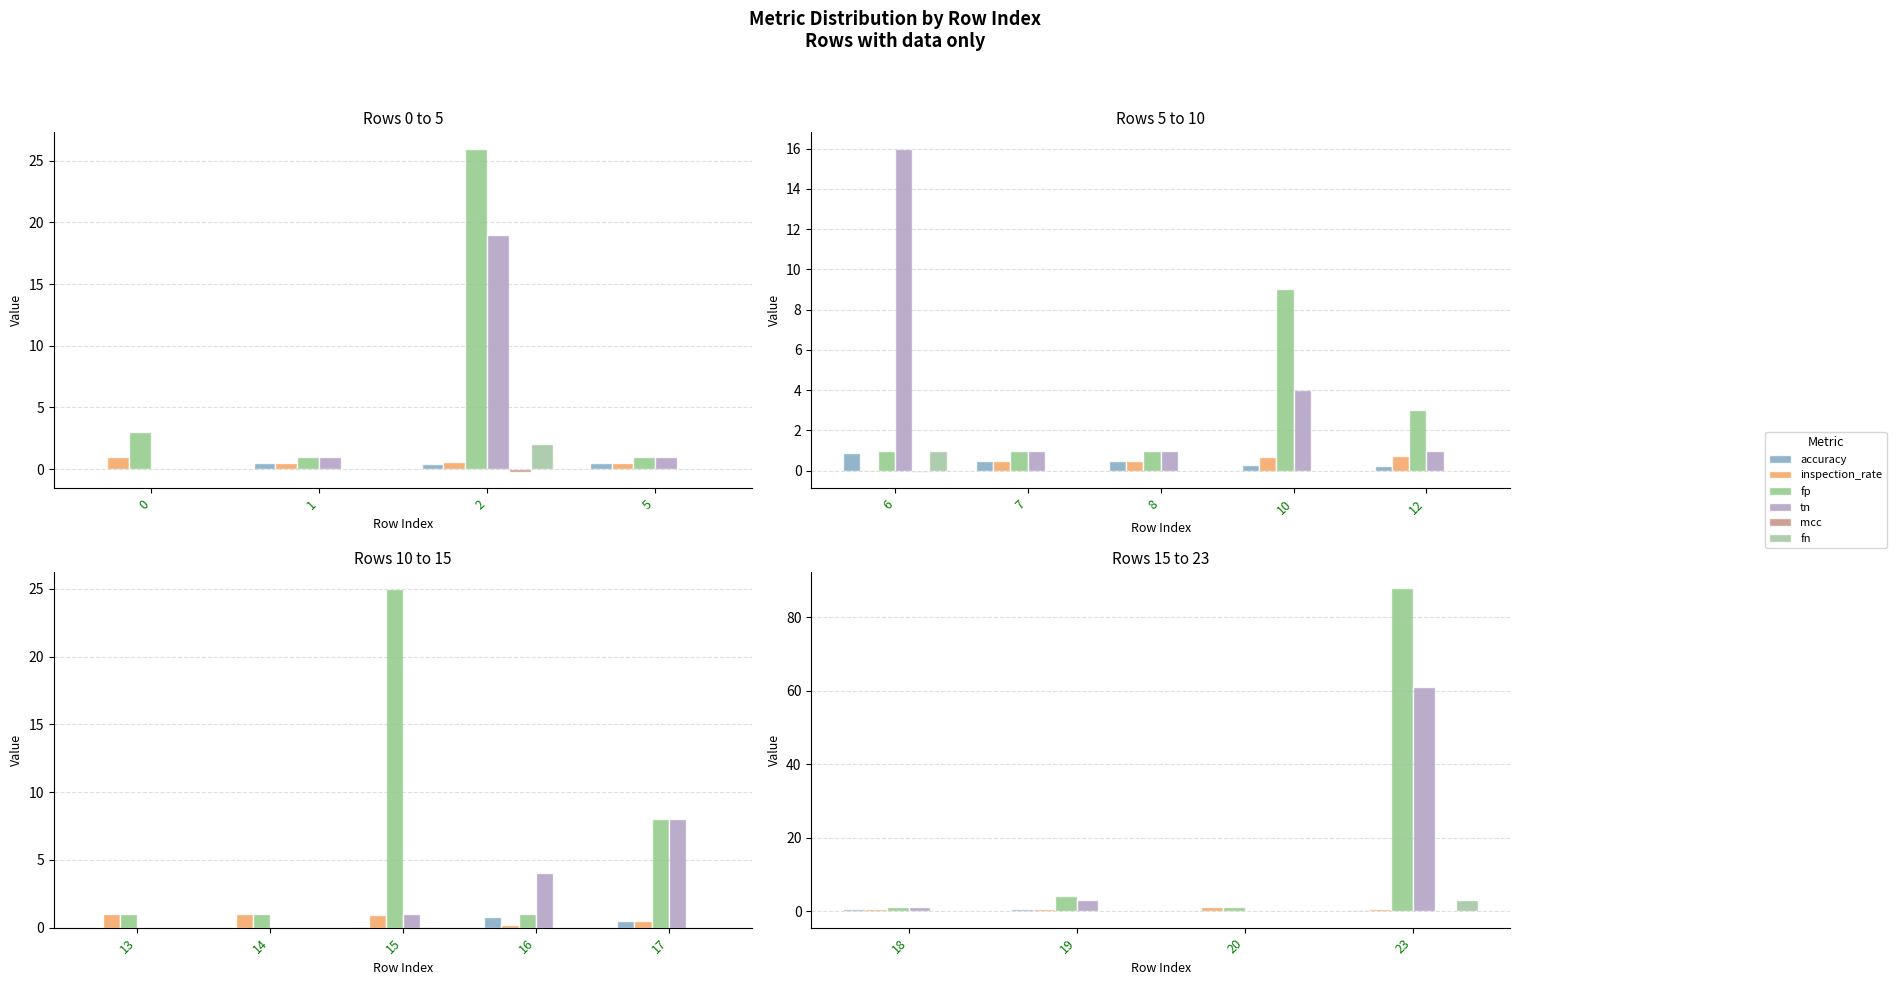

How many bars are there in each group?

6